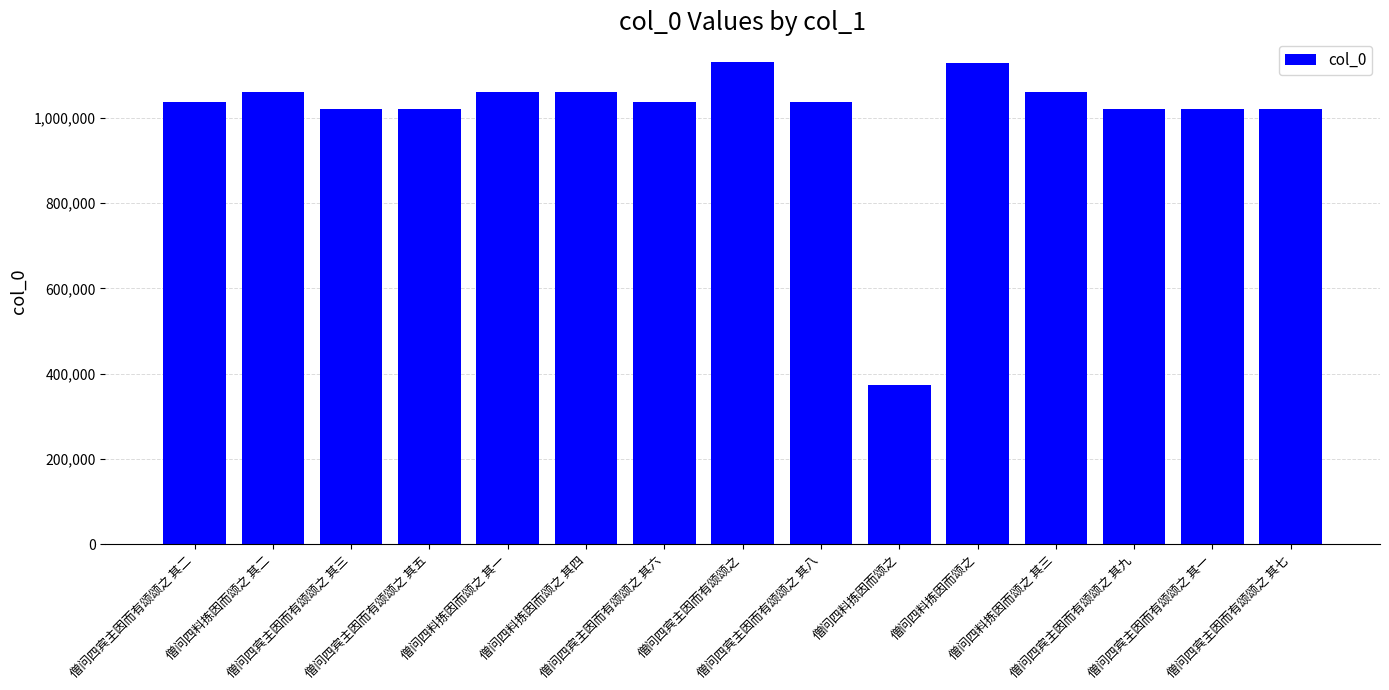

How many categories are shown in the chart?

15